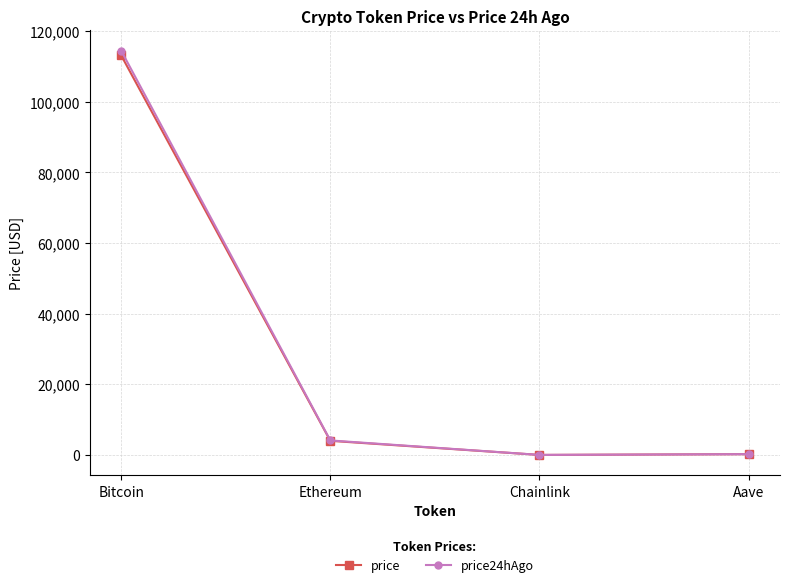

What position from the right is Chainlink?

2